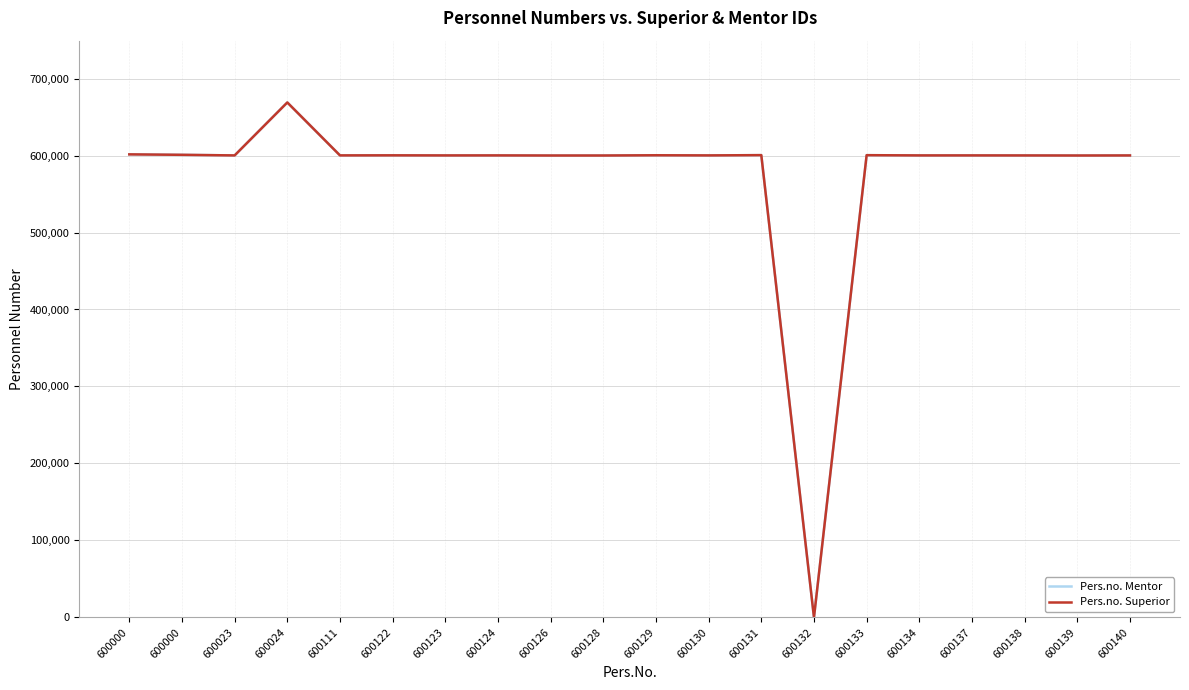

How many lines are shown in the chart?

2